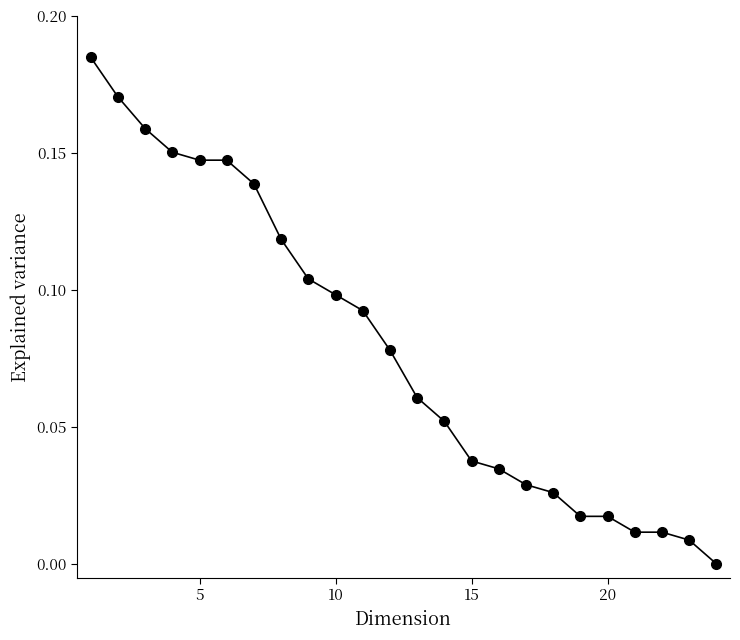

What is the sum of all values?

1.9